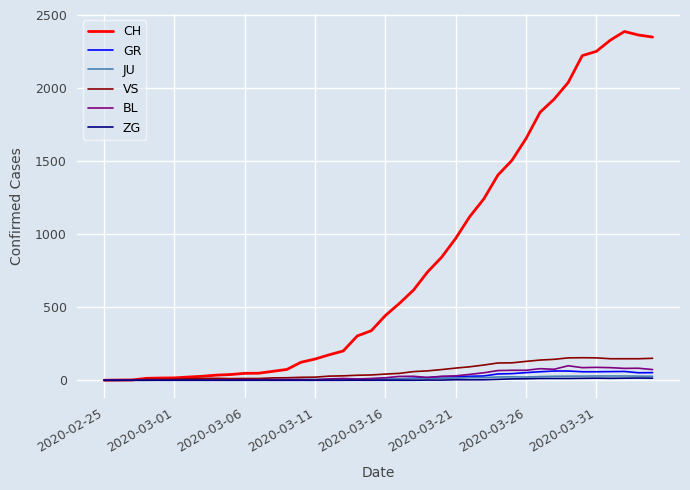

Which series has the largest total across all categories?

CH